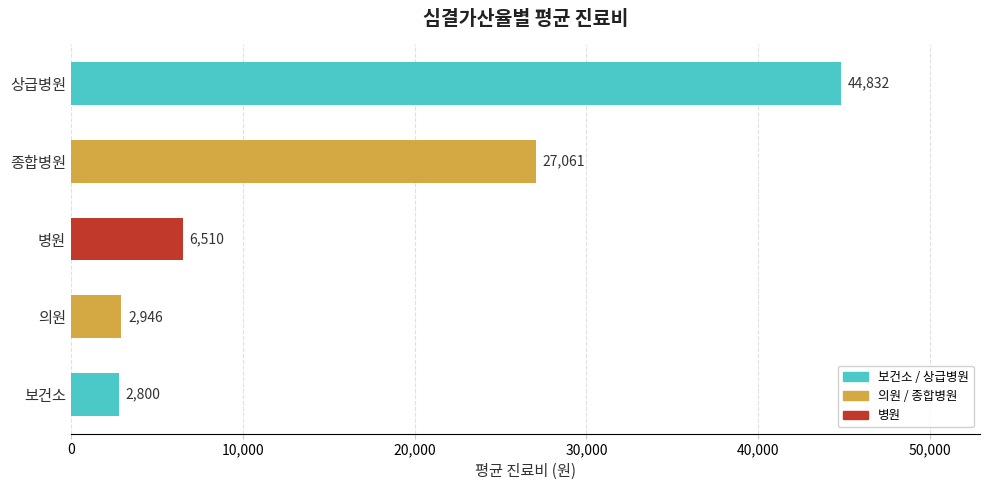

What is the approximate value at 종합병원?

27061